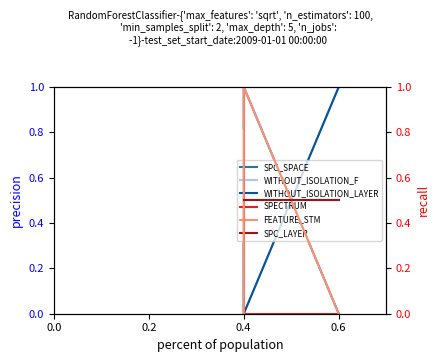

What are all the series names shown in the legend?

SPC_SPACE, WITHOUT_ISOLATION_F, WITHOUT_ISOLATION_LAYER, SPECTRUM, FEATURE_STM, SPC_LAYER